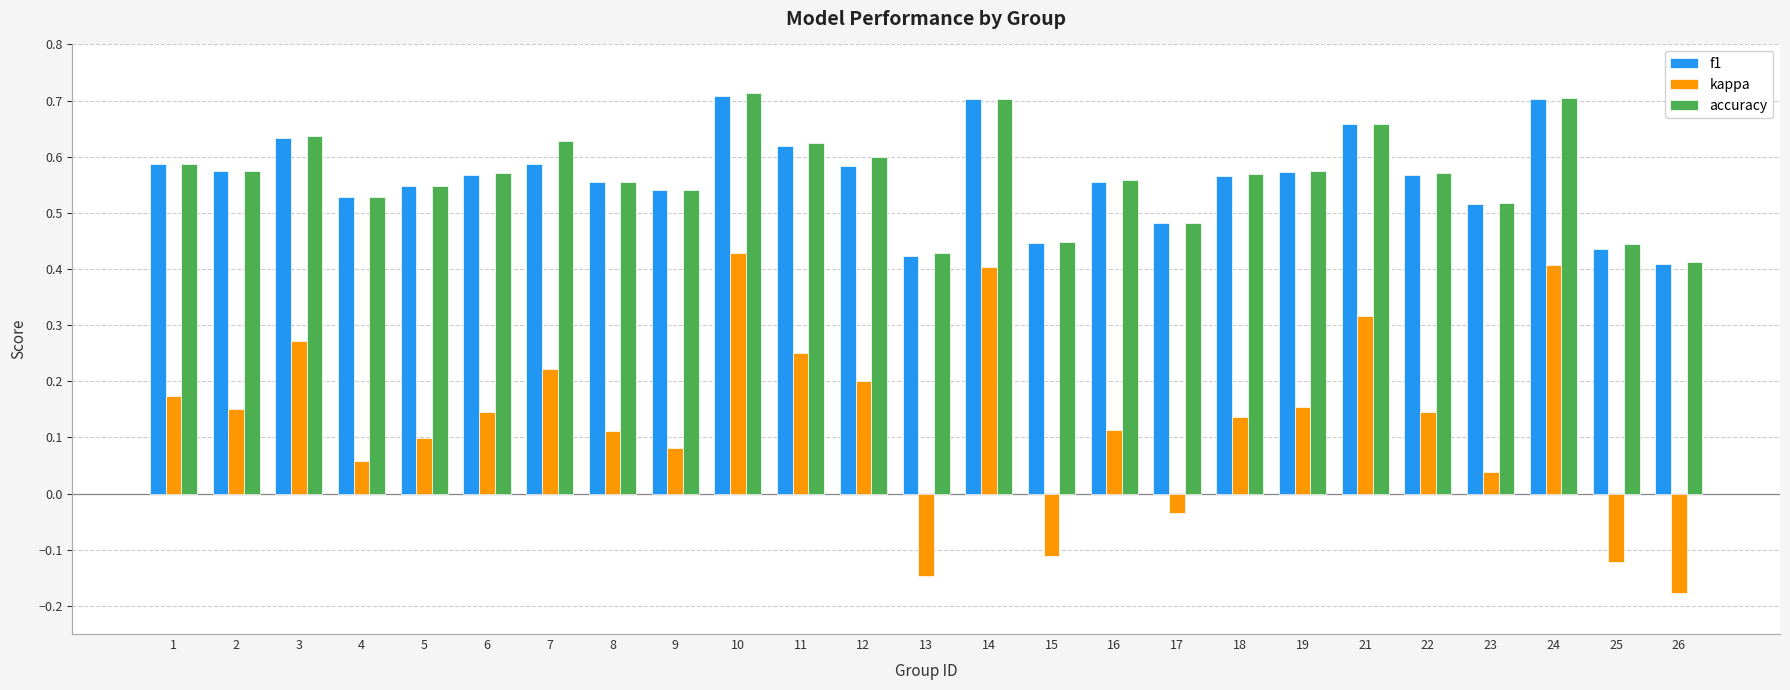

What is the sum of the f1 values at 25 and 2?

1.0